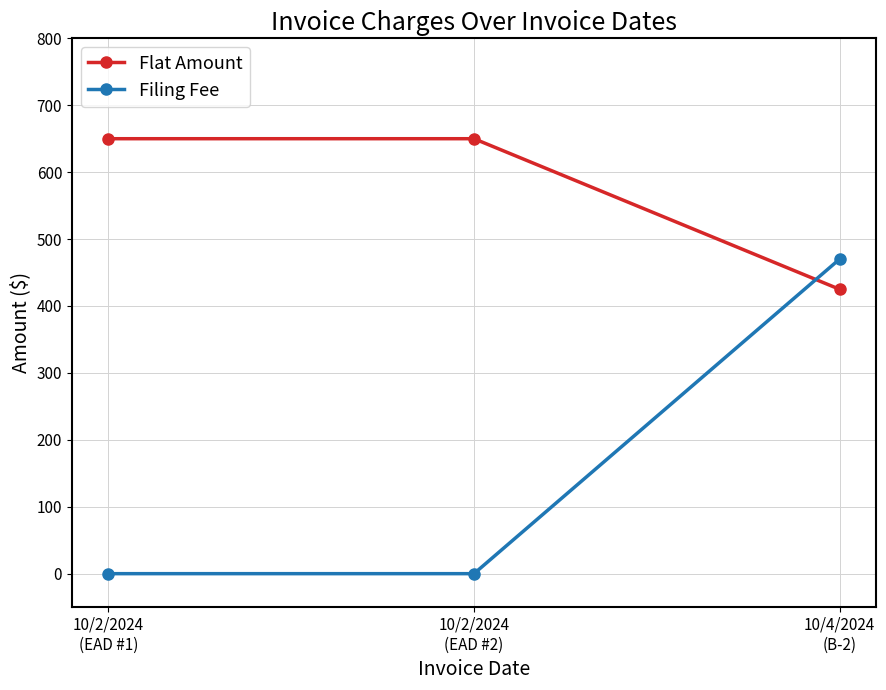

What is the maximum value shown in the chart?

650